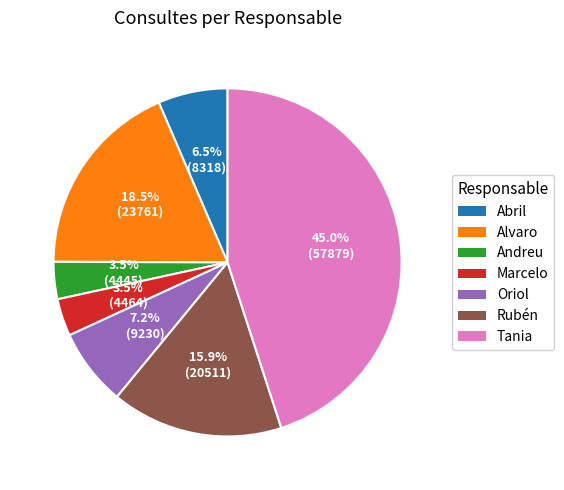

To the nearest percent, what is the difference between the Andreu and Alvaro slice percentages?

15%